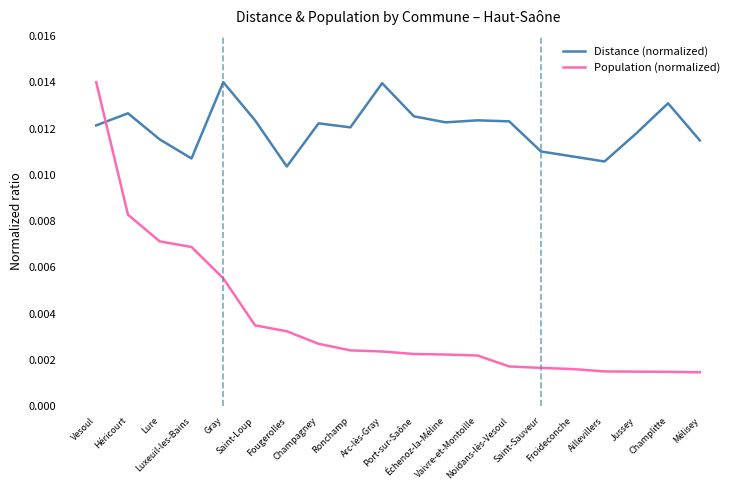

How many categories are shown in the chart?

20